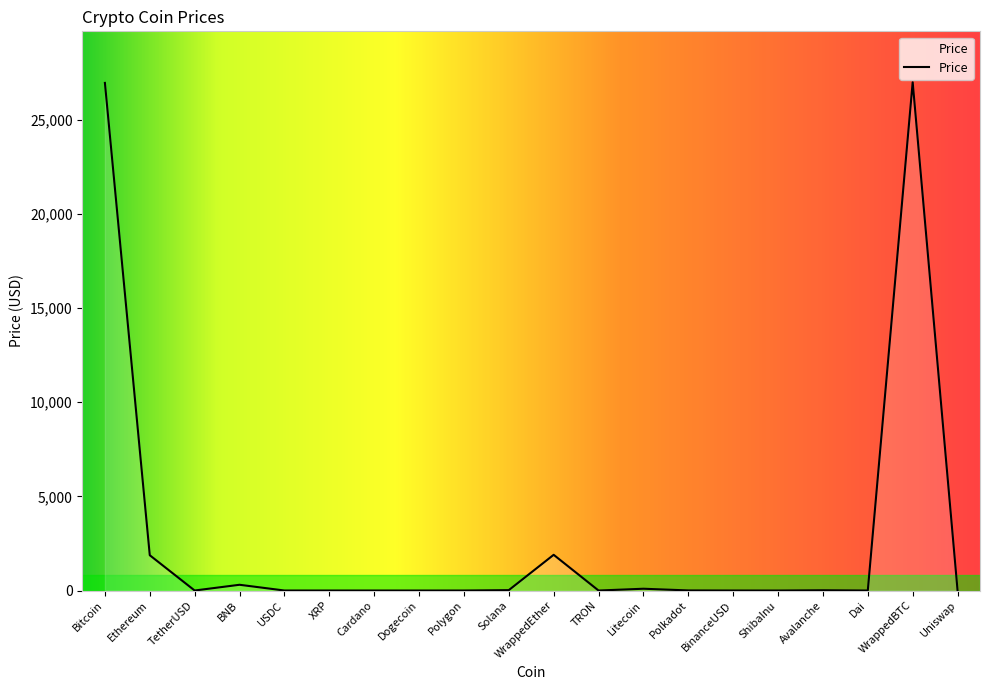

The value at Bitcoin is 37014.8. True or false?

False